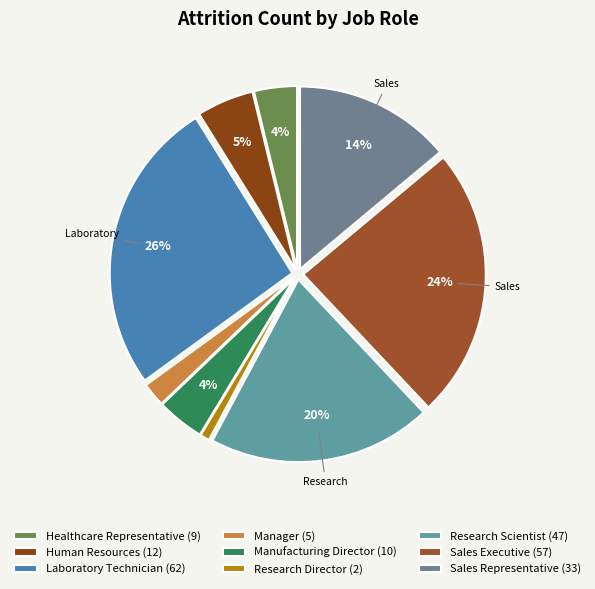

What is the change in value from Research Director to Research Scientist?

+45